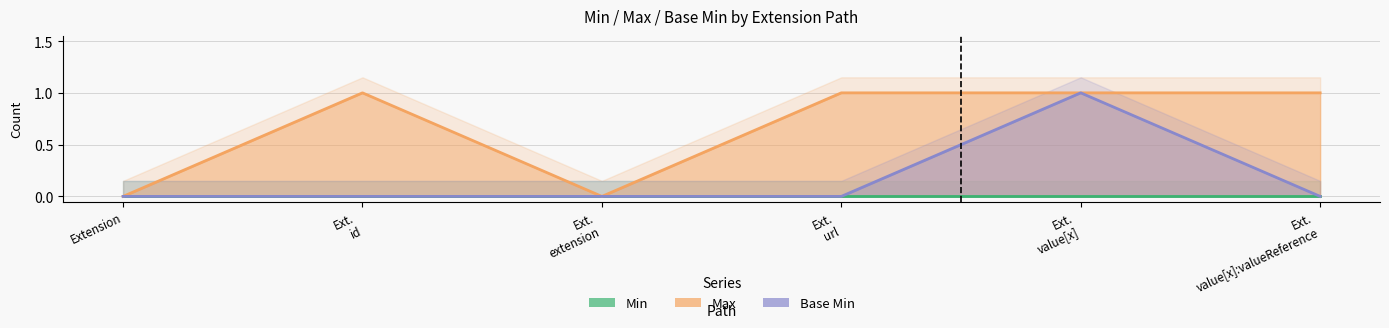

True or false: Max and Min intersect in this chart.

False